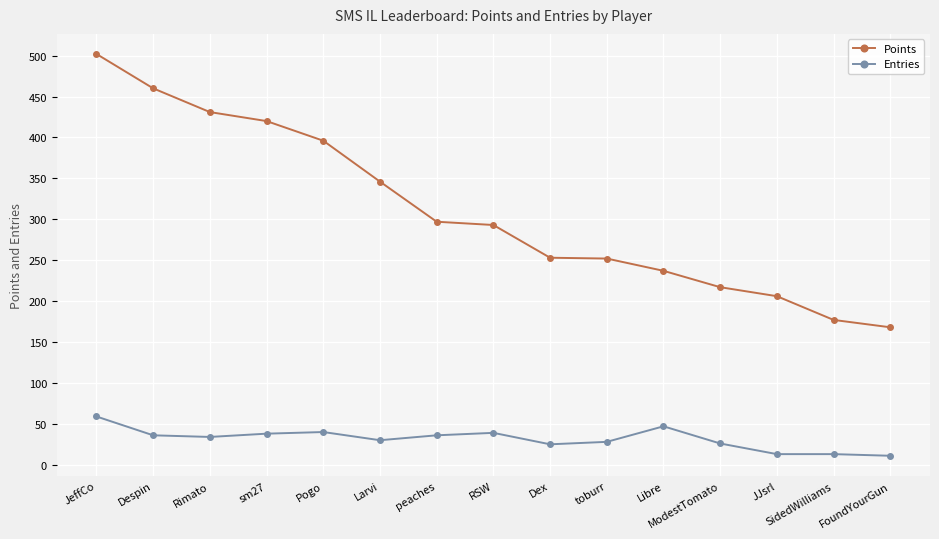

At toburr, list the series in order from largest to smallest.

Points, Entries